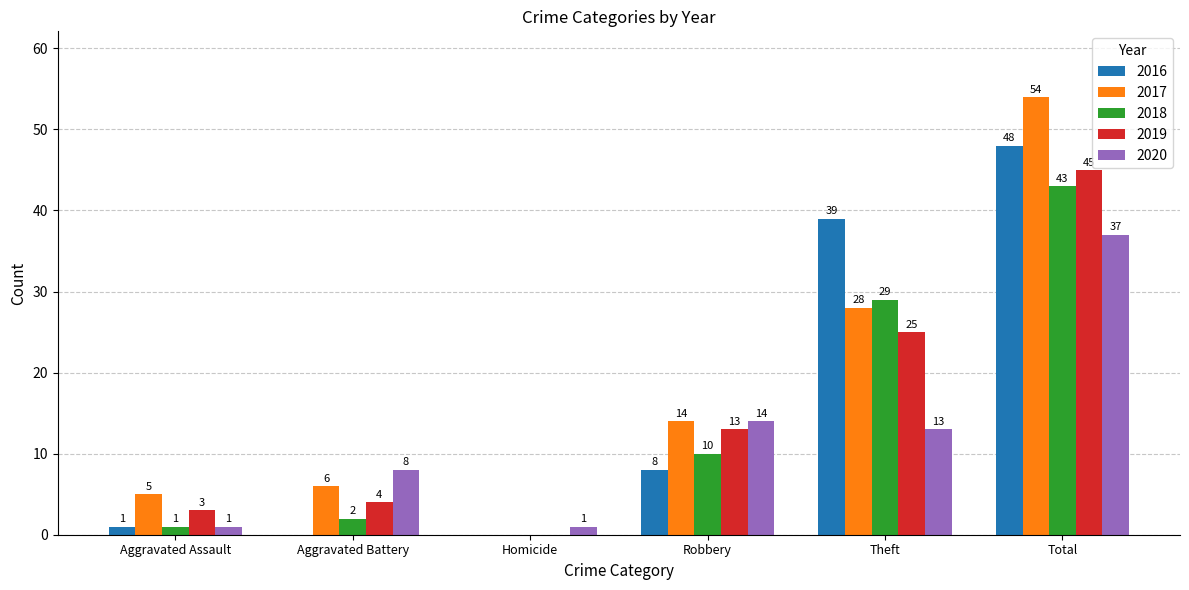

What is the total value across all series at Robbery?

59